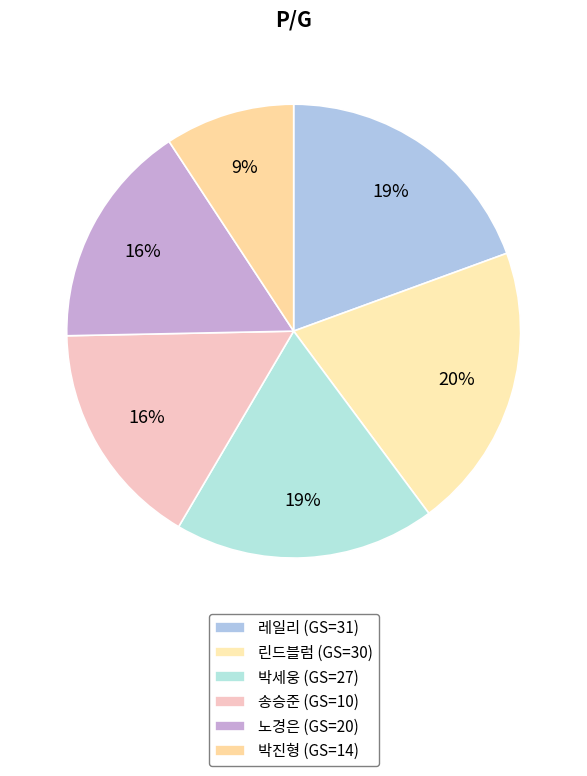

Count the number of slices in the pie.

6